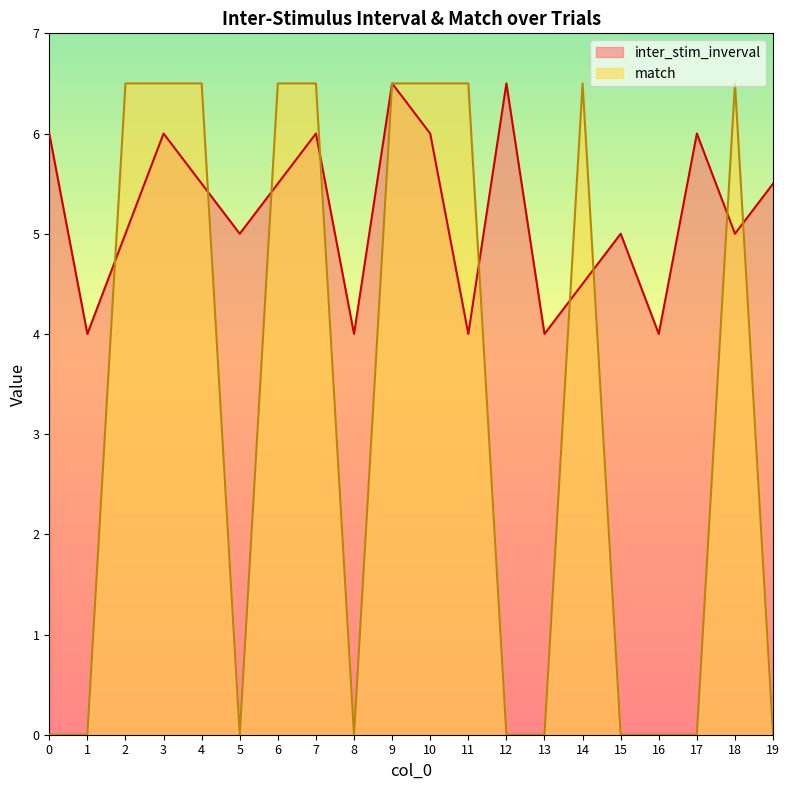

Reading left to right, what are all the values shown in this chart?

inter_stim_inverval: 0=6.0	1=4.0	2=5.0	3=6.0	4=5.5	5=5.0	6=5.5	7=6.0	8=4.0	9=6.5	10=6.0	11=4.0	12=6.5	13=4.0	14=4.5	15=5.0	16=4.0	17=6.0	18=5.0	19=5.5
match: 0=0.0	1=0.0	2=6.5	3=6.5	4=6.5	5=0.0	6=6.5	7=6.5	8=0.0	9=6.5	10=6.5	11=6.5	12=0.0	13=0.0	14=6.5	15=0.0	16=0.0	17=0.0	18=6.5	19=0.0